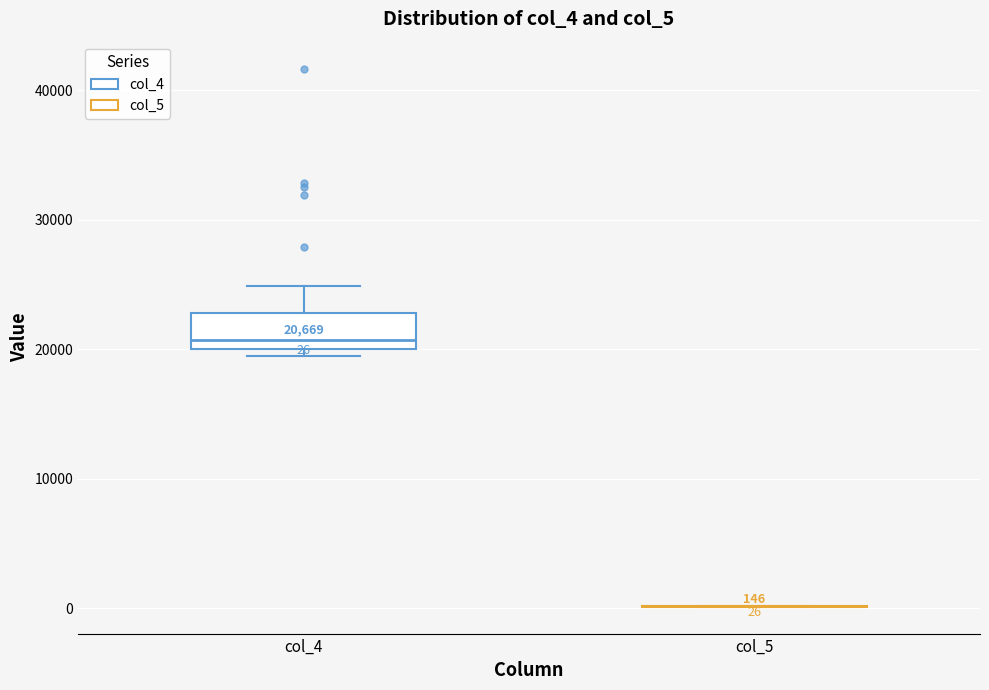

Which box is the tallest, from its lower edge to its upper edge?

col_4